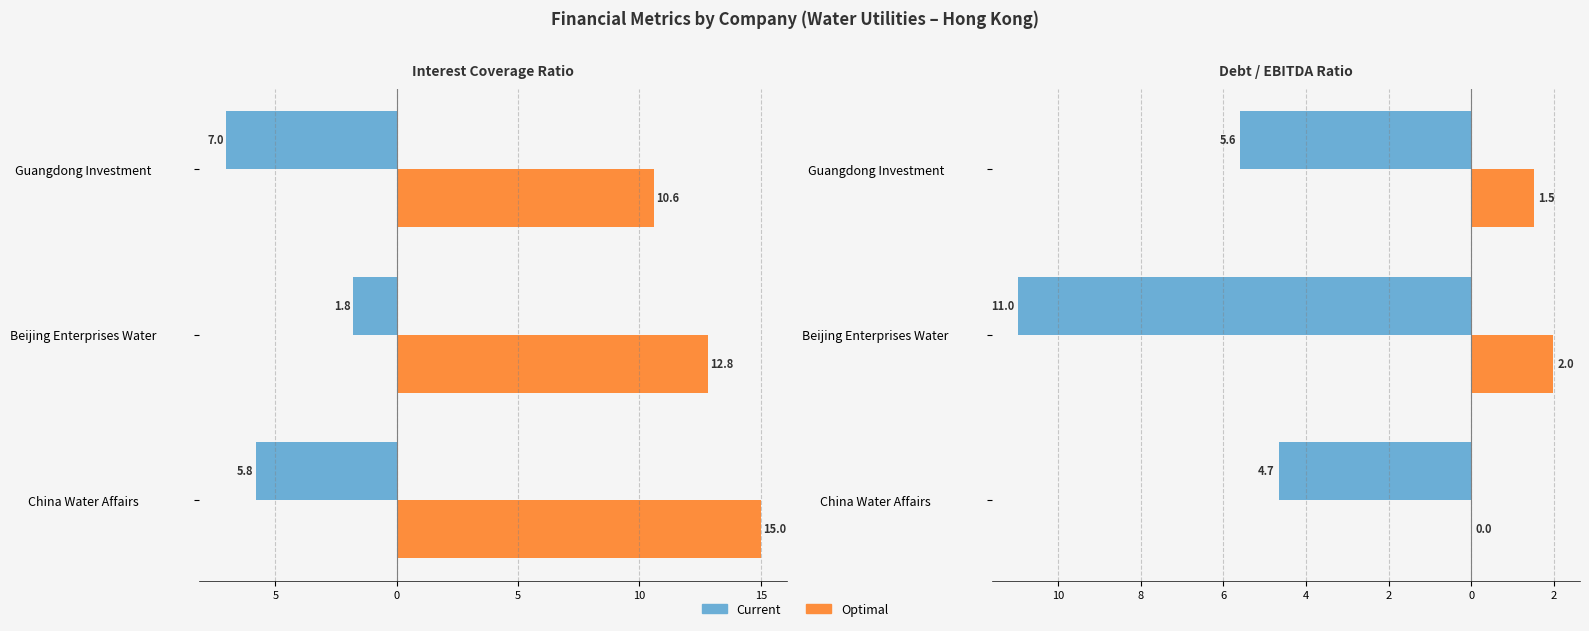

How many values in the Current series exceed -5?

1